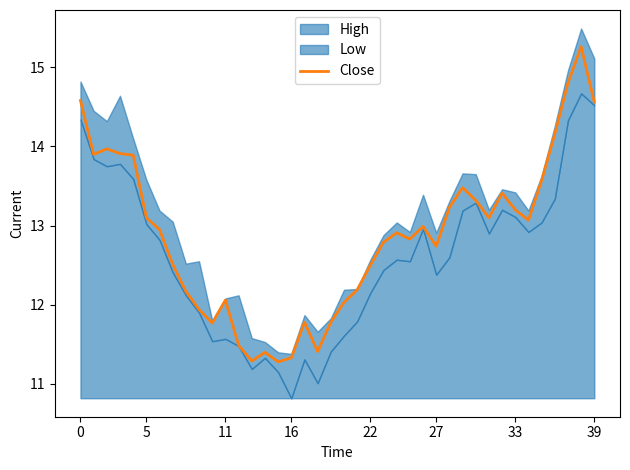

What is the minimum value for Close?

11.3